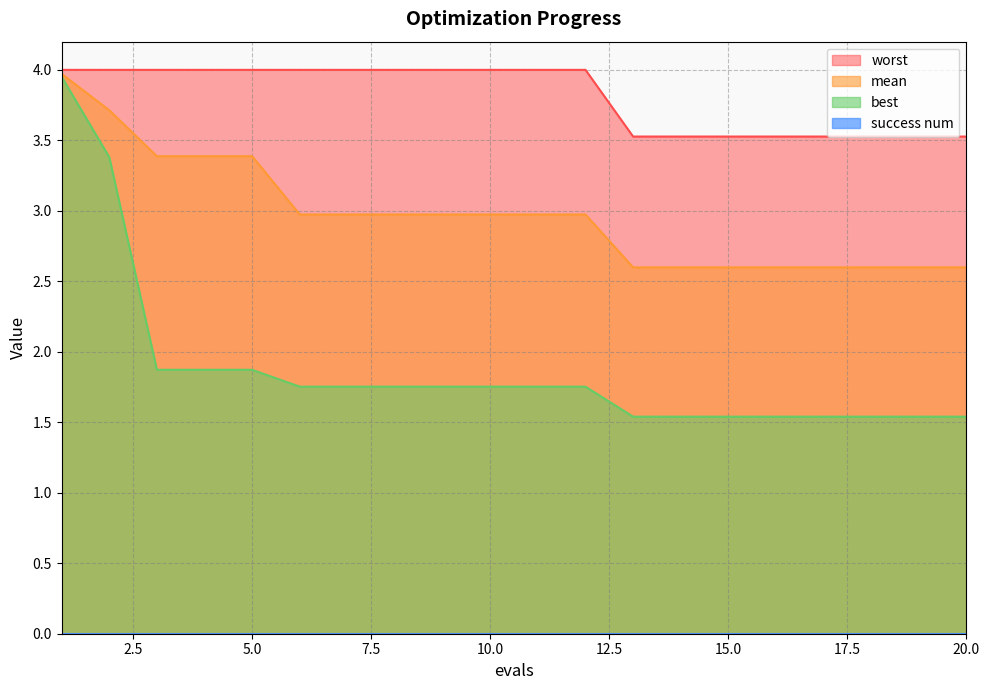

Reading left to right, what are all the values shown in this chart?

mean: 1=4.0	2=3.7	3=3.4	4=3.4	5=3.4	6=3.0	7=3.0	8=3.0	9=3.0	10=3.0	11=3.0	12=3.0	13=2.6	14=2.6	15=2.6	16=2.6	17=2.6	18=2.6	19=2.6	20=2.6
best: 1=4.0	2=3.4	3=1.9	4=1.9	5=1.9	6=1.8	7=1.8	8=1.8	9=1.8	10=1.8	11=1.8	12=1.8	13=1.5	14=1.5	15=1.5	16=1.5	17=1.5	18=1.5	19=1.5	20=1.5
worst: 1=4.0	2=4.0	3=4.0	4=4.0	5=4.0	6=4.0	7=4.0	8=4.0	9=4.0	10=4.0	11=4.0	12=4.0	13=3.5	14=3.5	15=3.5	16=3.5	17=3.5	18=3.5	19=3.5	20=3.5